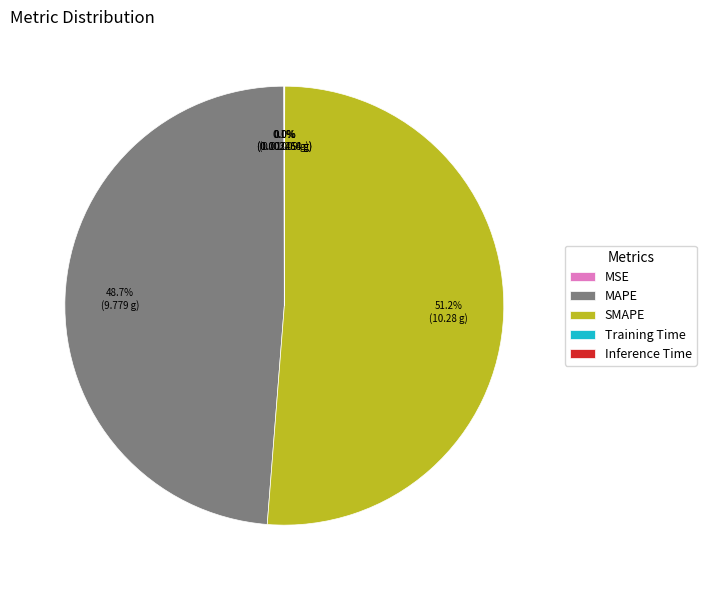

Which category has the biggest portion of the pie?

SMAPE